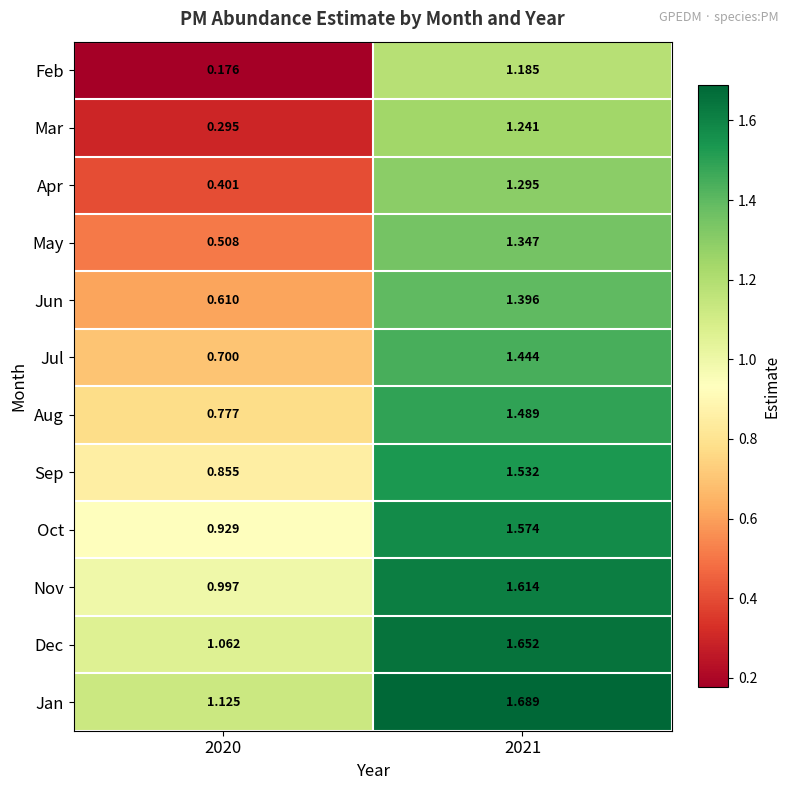

List the series in order of their peak value, lowest first.

Feb, Mar, Apr, May, Jun, Jul, Aug, Sep, Oct, Nov, Dec, Jan